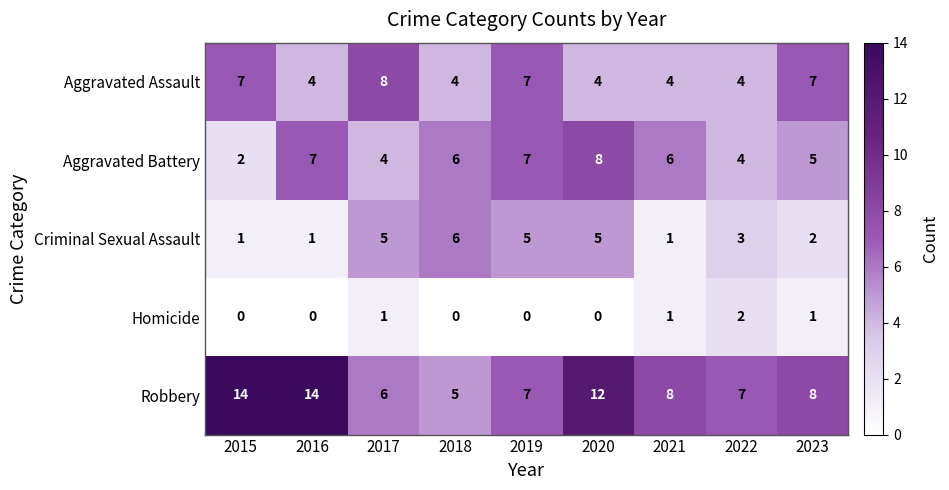

What is the sum of the Robbery values at 2023 and 2016?

22